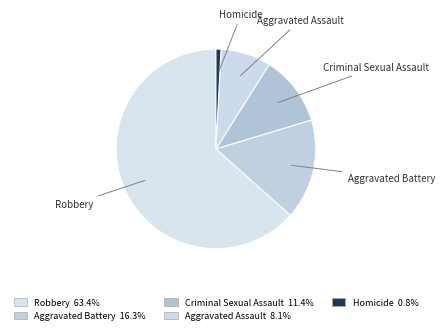

To the nearest percent, what percentage of the pie is Homicide?

1%